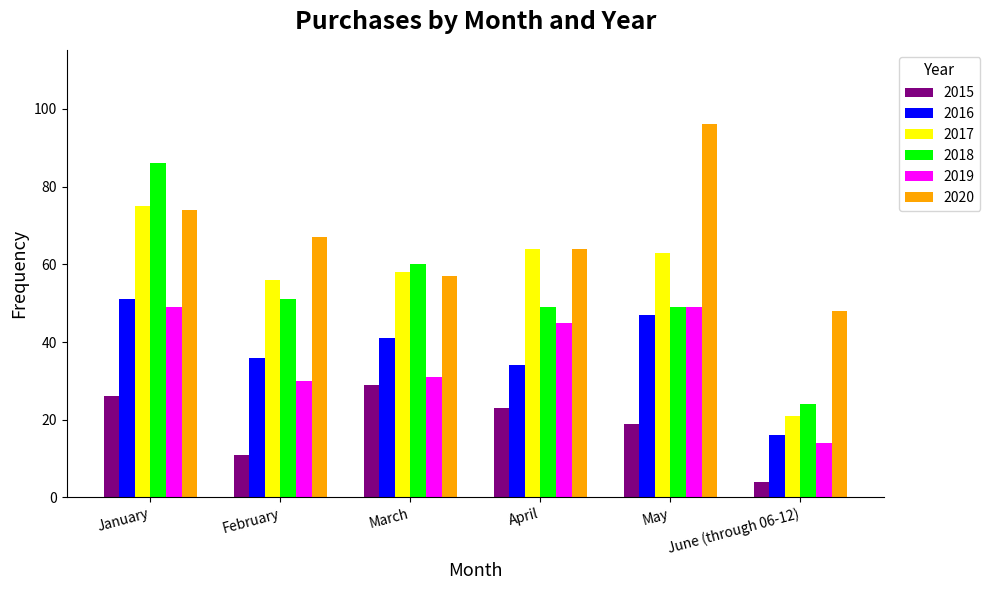

Which series has the largest total across all categories?

2020